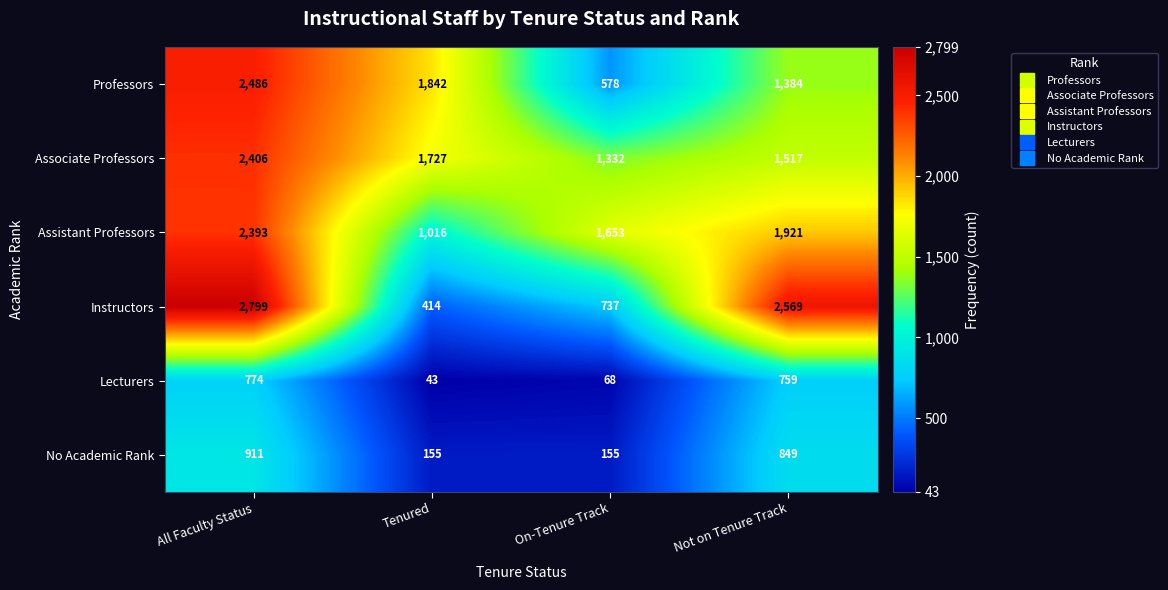

Reading left to right, list all the values displayed in this chart.

Professors: 2486	1842	578	1384
Associate Professors: 2406	1727	1332	1517
Assistant Professors: 2393	1016	1653	1921
Instructors: 2799	414	737	2569
Lecturers: 774	43	68	759
No Academic Rank: 911	155	155	849